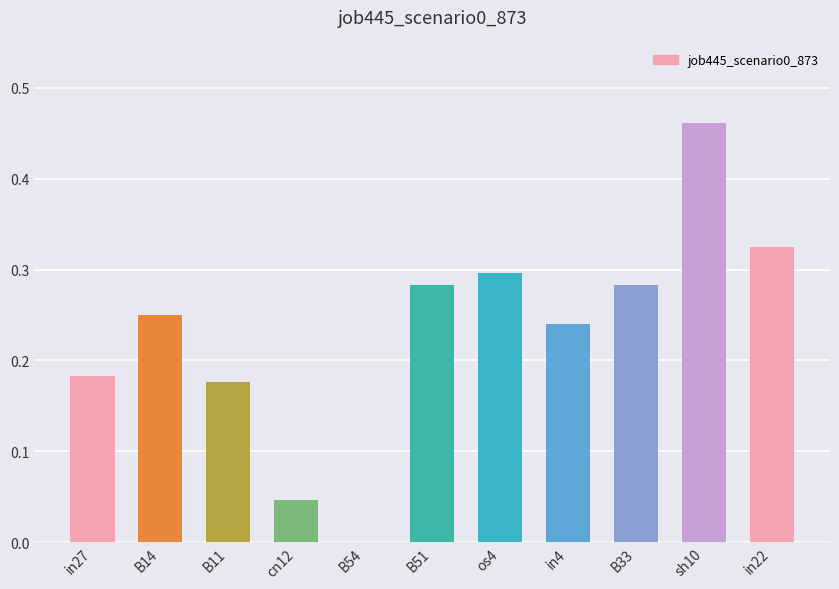

True or false: the data shows 0.3 at B51.

True